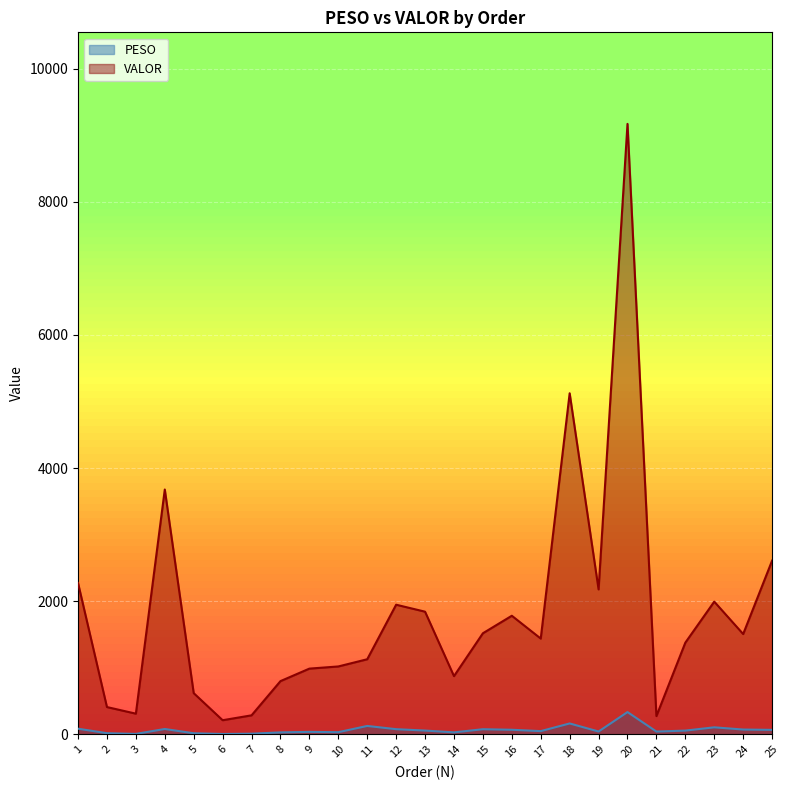

In VALOR, how many points are lower than both neighbors (excluding endpoints)?

7